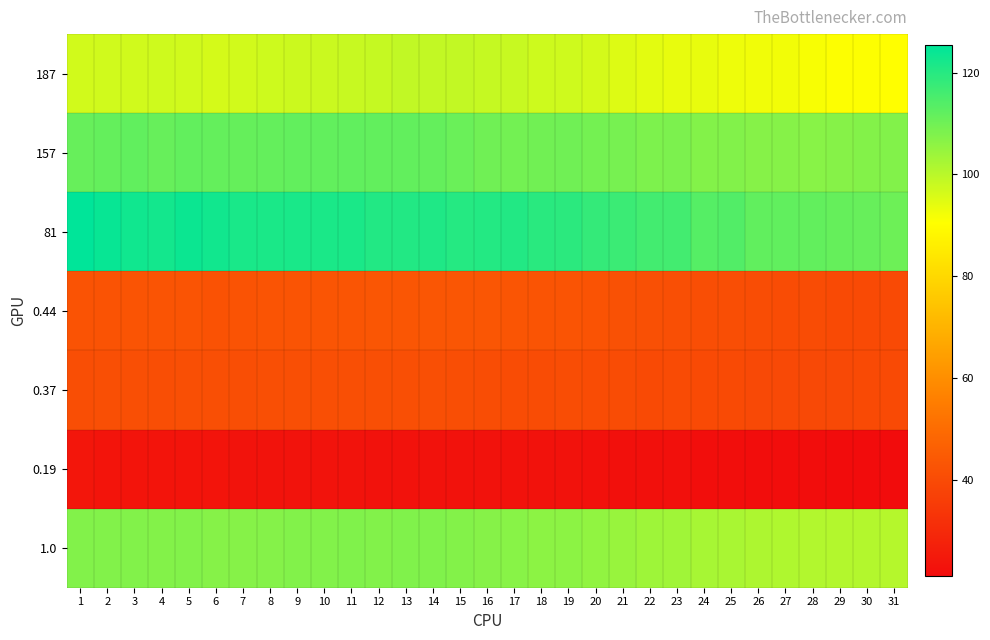

Reading right to left, extract all data points from this chart.

187: 31=90.4	30=90.8	29=90.8	28=91.4	27=92.1	26=92.4	25=92.8	24=93.6	23=93.7	22=94.4	21=95.1	20=96.5	19=97.2	18=97.4	17=98.1	16=98.4	15=98.7	14=98.8	13=98.9	12=98.3	11=98.1	10=97.8	9=97.6	8=97.3	7=96.7	6=96.3	5=96.9	4=97.1	3=97.0	2=96.8	1=96.7
157: 31=107.6	30=107.3	29=106.9	28=106.7	27=106.9	26=107.0	25=107.5	24=107.3	23=108.4	22=108.1	21=109.0	20=109.4	19=110.0	18=109.7	17=109.5	16=110.0	15=110.7	14=111.6	13=111.8	12=111.9	11=112.0	10=111.8	9=111.9	8=111.5	7=111.4	6=111.6	5=111.7	4=111.3	3=111.9	2=111.6	1=111.2
81: 31=110.3	30=111.1	29=111.3	28=111.7	27=112.1	26=112.0	25=114.0	24=113.7	23=116.1	22=116.0	21=117.1	20=118.0	19=119.2	18=119.5	17=120.5	16=120.3	15=120.2	14=120.9	13=120.5	12=120.6	11=121.5	10=121.6	9=121.8	8=121.6	7=121.9	6=122.7	5=123.5	4=122.7	3=122.9	2=124.1	1=125.3
0.44: 31=39.8	30=39.9	29=40.0	28=40.2	27=40.5	26=40.7	25=40.9	24=41.2	23=41.2	22=41.5	21=41.8	20=42.5	19=42.8	18=42.9	17=43.2	16=43.3	15=43.4	14=43.5	13=43.5	12=43.2	11=43.2	10=43.0	9=42.9	8=42.8	7=42.6	6=42.4	5=42.6	4=42.7	3=42.7	2=42.6	1=42.5
0.37: 31=39.8	30=39.7	29=39.5	28=39.4	27=39.5	26=39.5	25=39.7	24=39.6	23=40.1	22=39.9	21=40.3	20=40.4	19=40.6	18=40.5	17=40.5	16=40.6	15=40.9	14=41.2	13=41.3	12=41.3	11=41.4	10=41.3	9=41.3	8=41.2	7=41.2	6=41.2	5=41.3	4=41.1	3=41.4	2=41.2	1=41.1
0.19: 31=21.0	30=21.2	29=21.2	28=21.3	27=21.4	26=21.3	25=21.7	24=21.7	23=22.1	22=22.1	21=22.3	20=22.5	19=22.7	18=22.8	17=23.0	16=22.9	15=22.9	14=23.1	13=23.0	12=23.0	11=23.2	10=23.2	9=23.2	8=23.2	7=23.2	6=23.4	5=23.5	4=23.4	3=23.4	2=23.7	1=23.9
1.0: 31=100.5	30=100.8	29=100.7	28=100.9	27=101.4	26=101.5	25=102.3	24=102.5	23=103.4	22=103.6	21=104.4	20=105.4	19=106.1	18=106.1	17=106.6	16=106.9	15=107.2	14=107.8	13=107.8	12=107.5	11=107.7	10=107.5	9=107.5	8=107.2	7=106.9	6=107.0	5=107.5	4=107.2	3=107.4	2=107.5	1=107.5